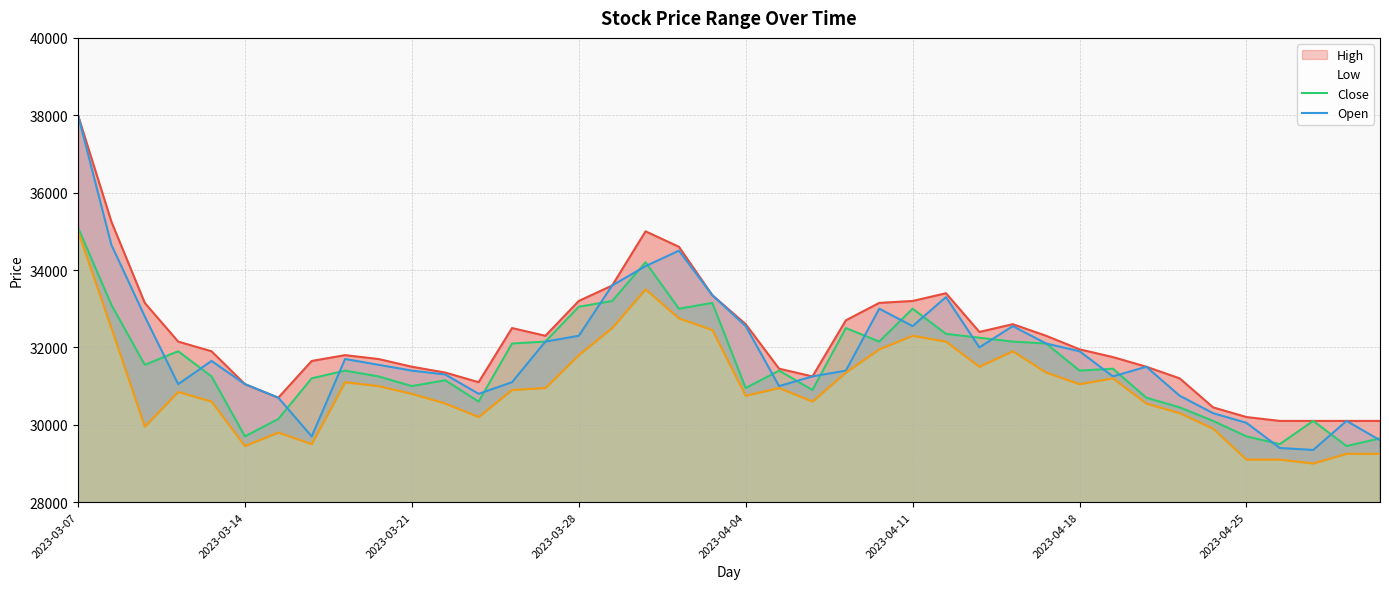

Does the chart display data point markers on the line(s)?

No